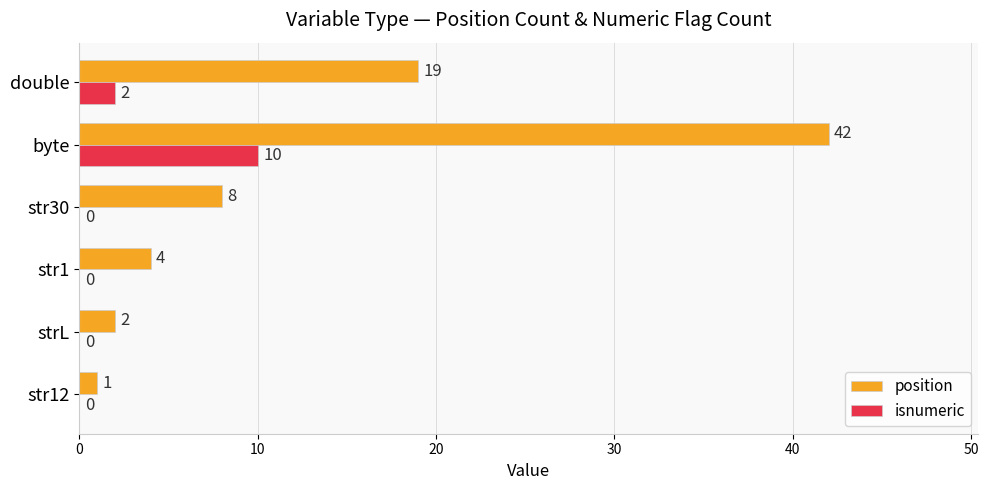

What is the total value across all series at str30?

8